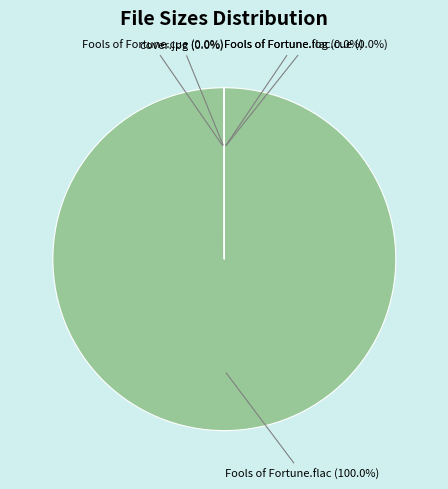

Is there a majority slice in this chart?

Yes